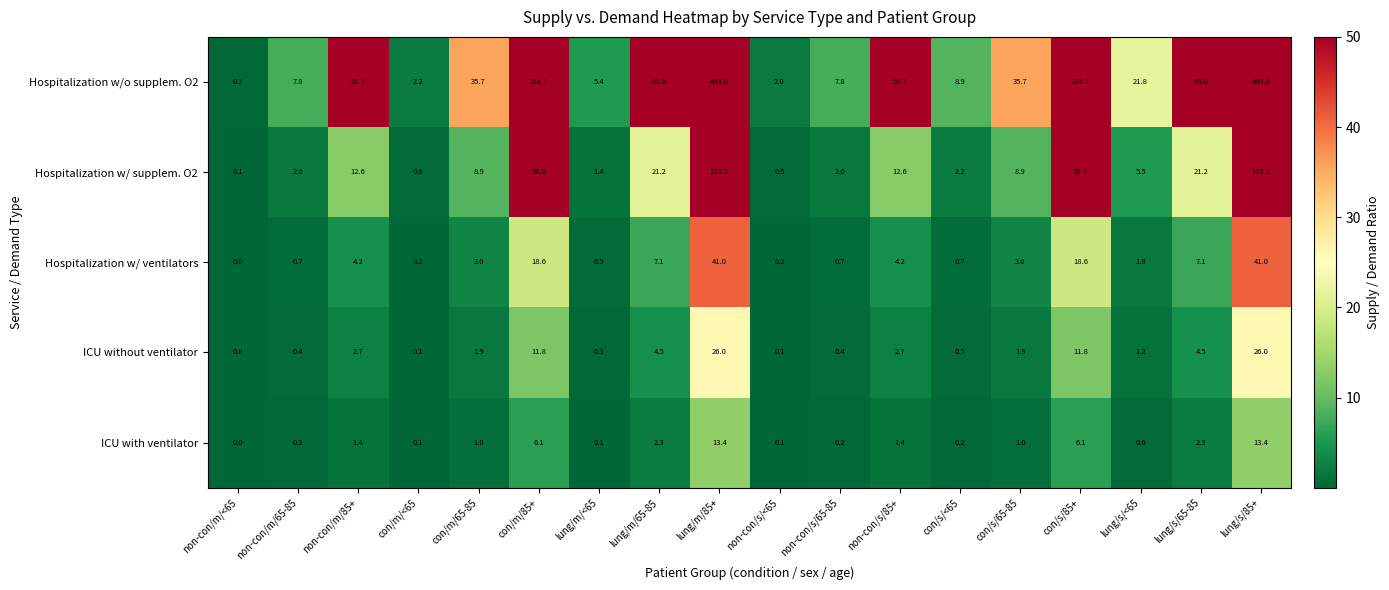

How many distinct data groups are displayed?

5